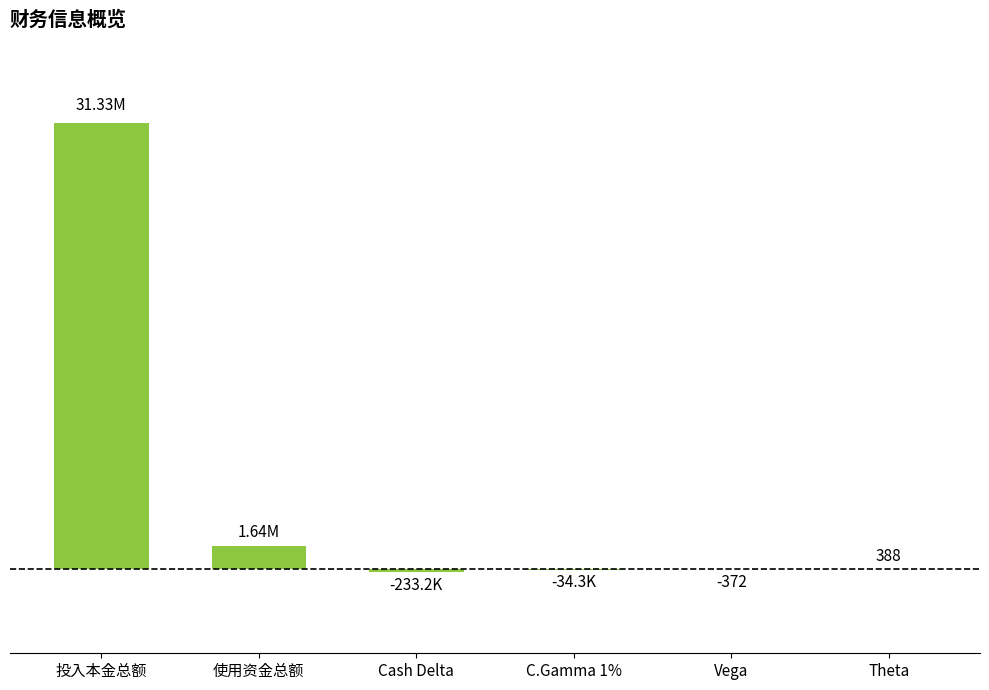

Count the number of categories in the chart.

6